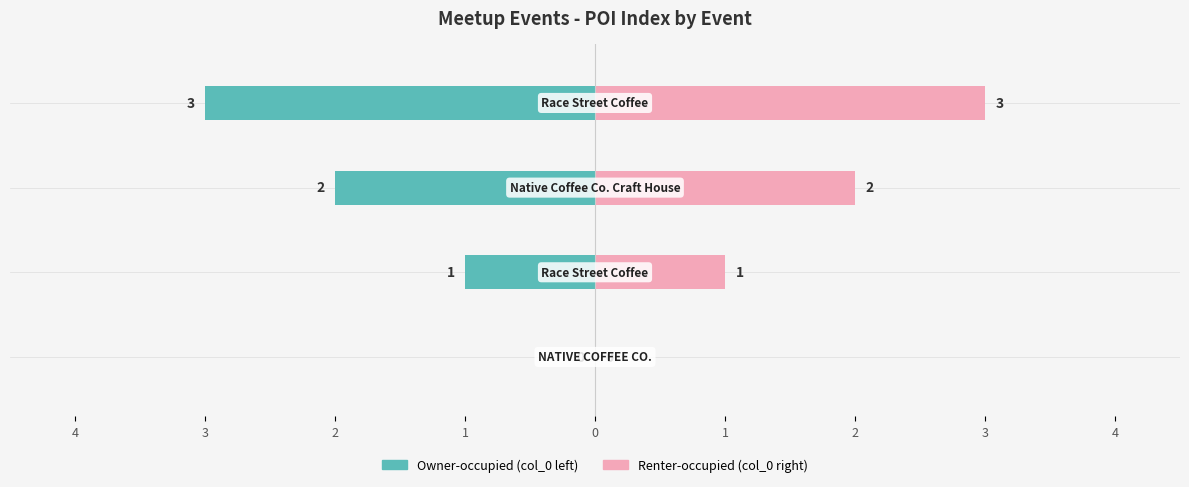

List the series in order of their overall mean, lowest first.

col_0 (left), col_0 (right)